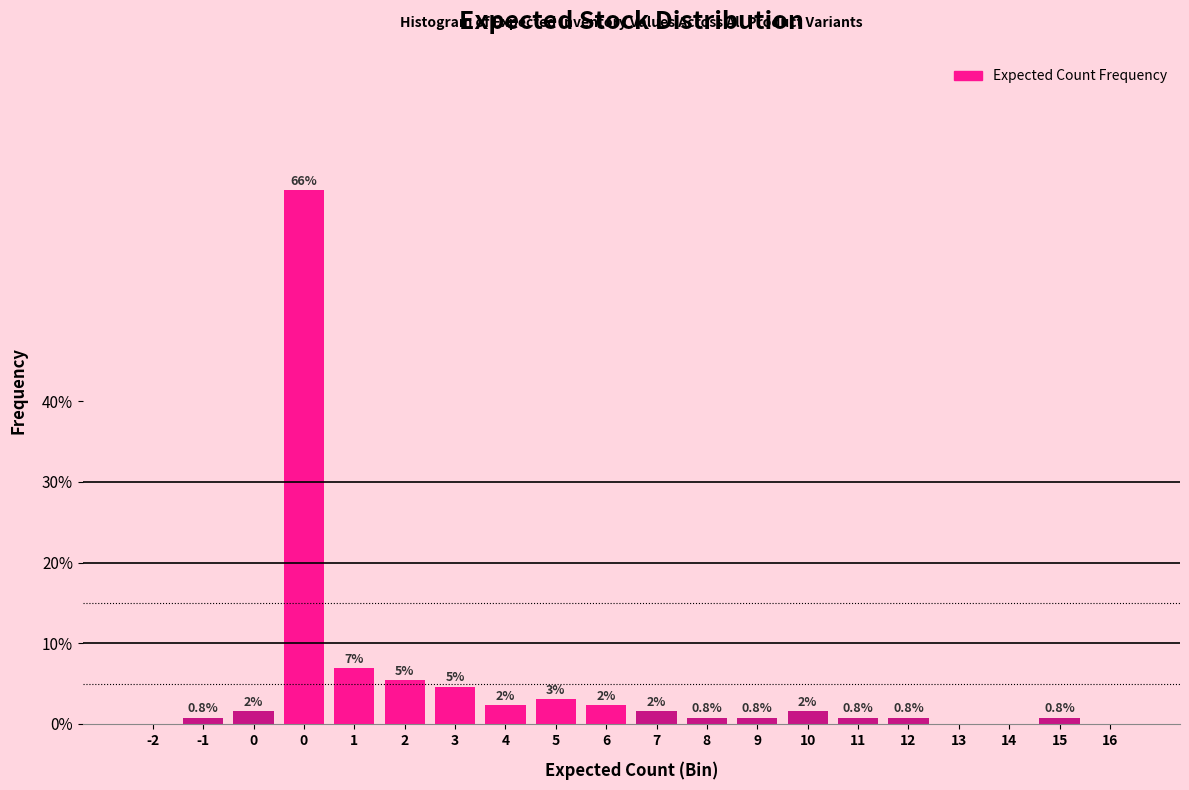

Are the bars horizontal?

No